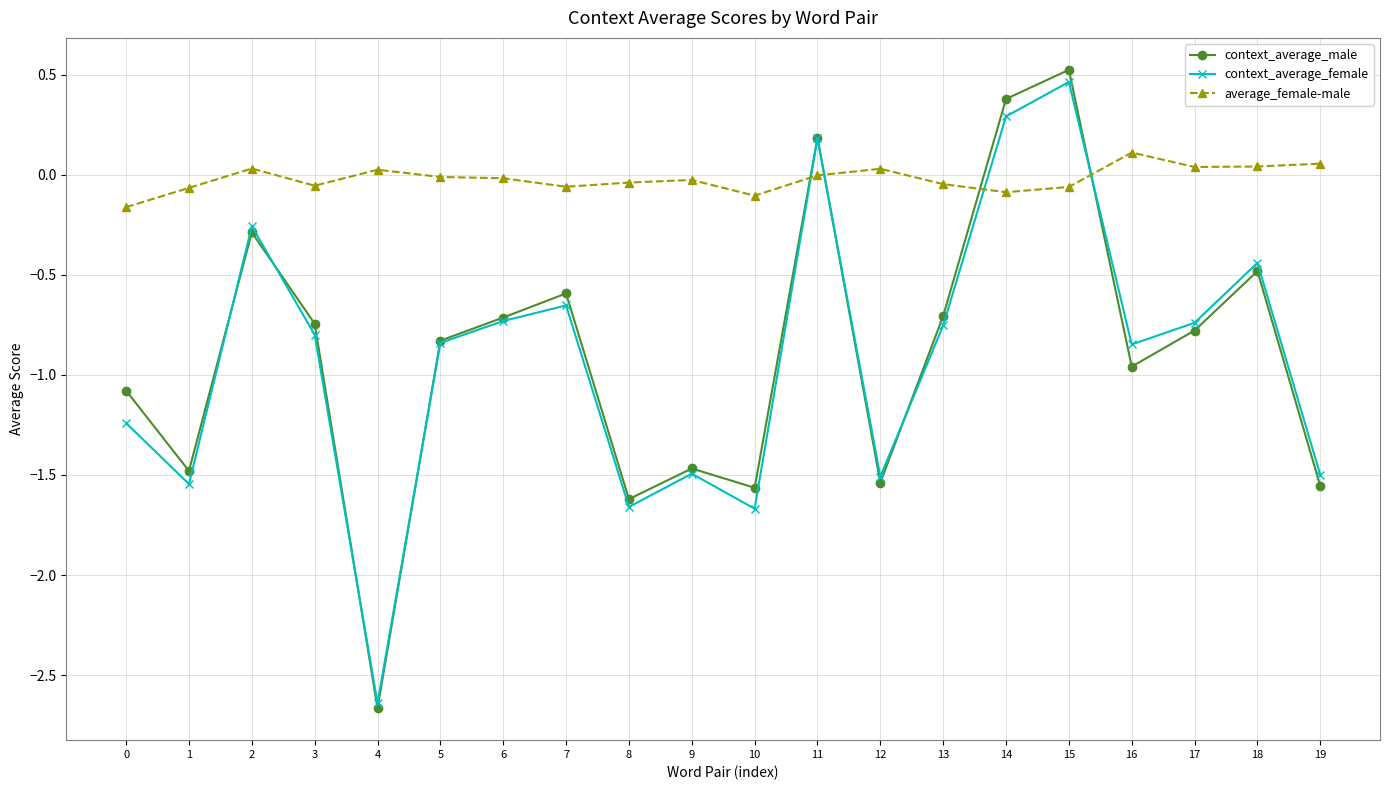

True or false: average_female-male has more than 0 points higher than both neighbors.

True